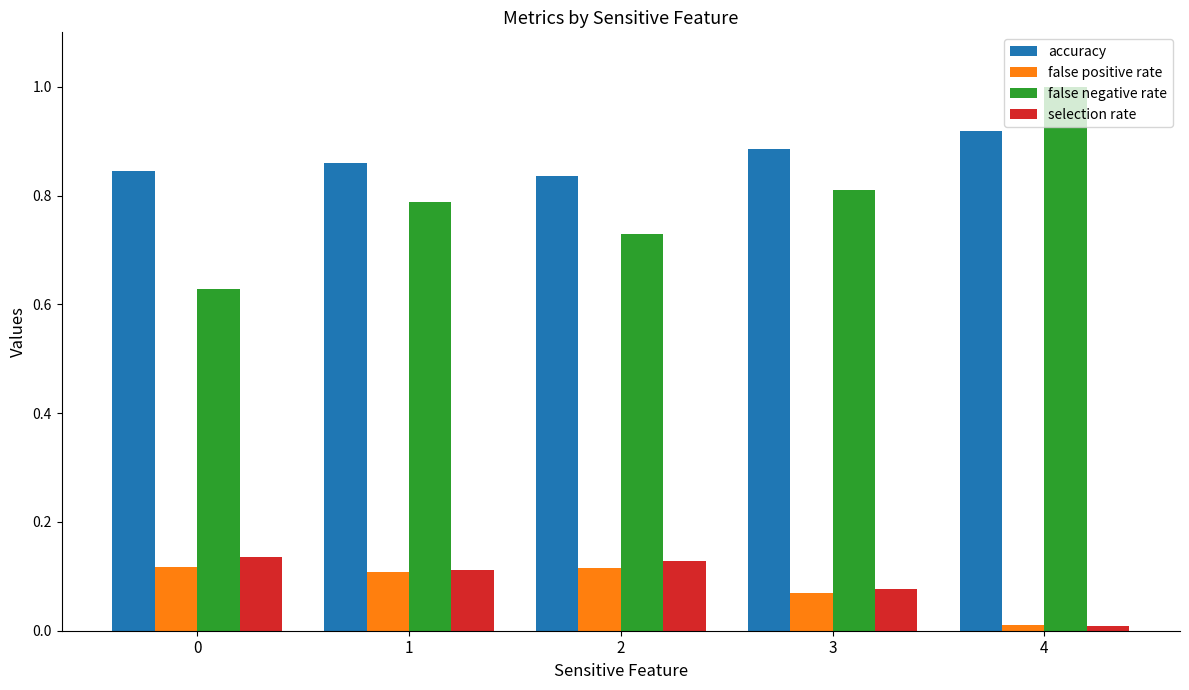

What are all the series names shown in the legend?

accuracy, false positive rate, false negative rate, selection rate